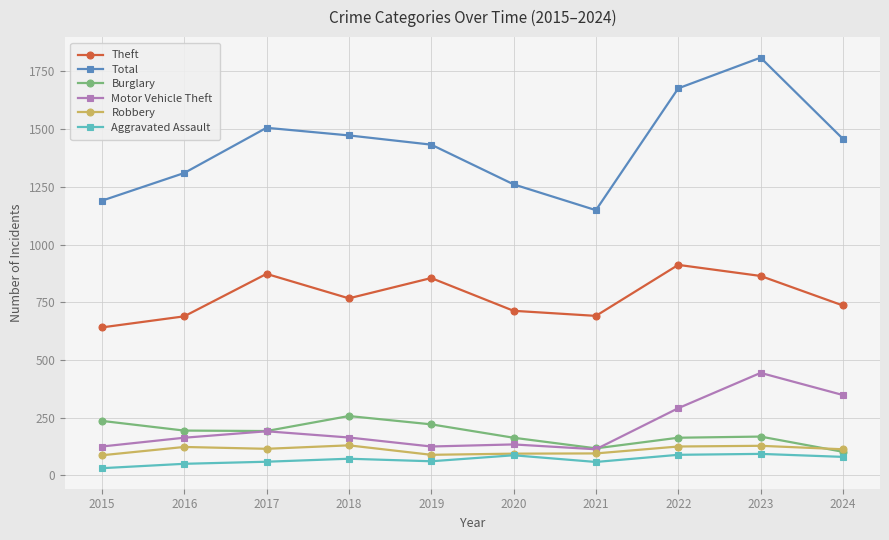

At which category is the sum across all series the highest?

2023